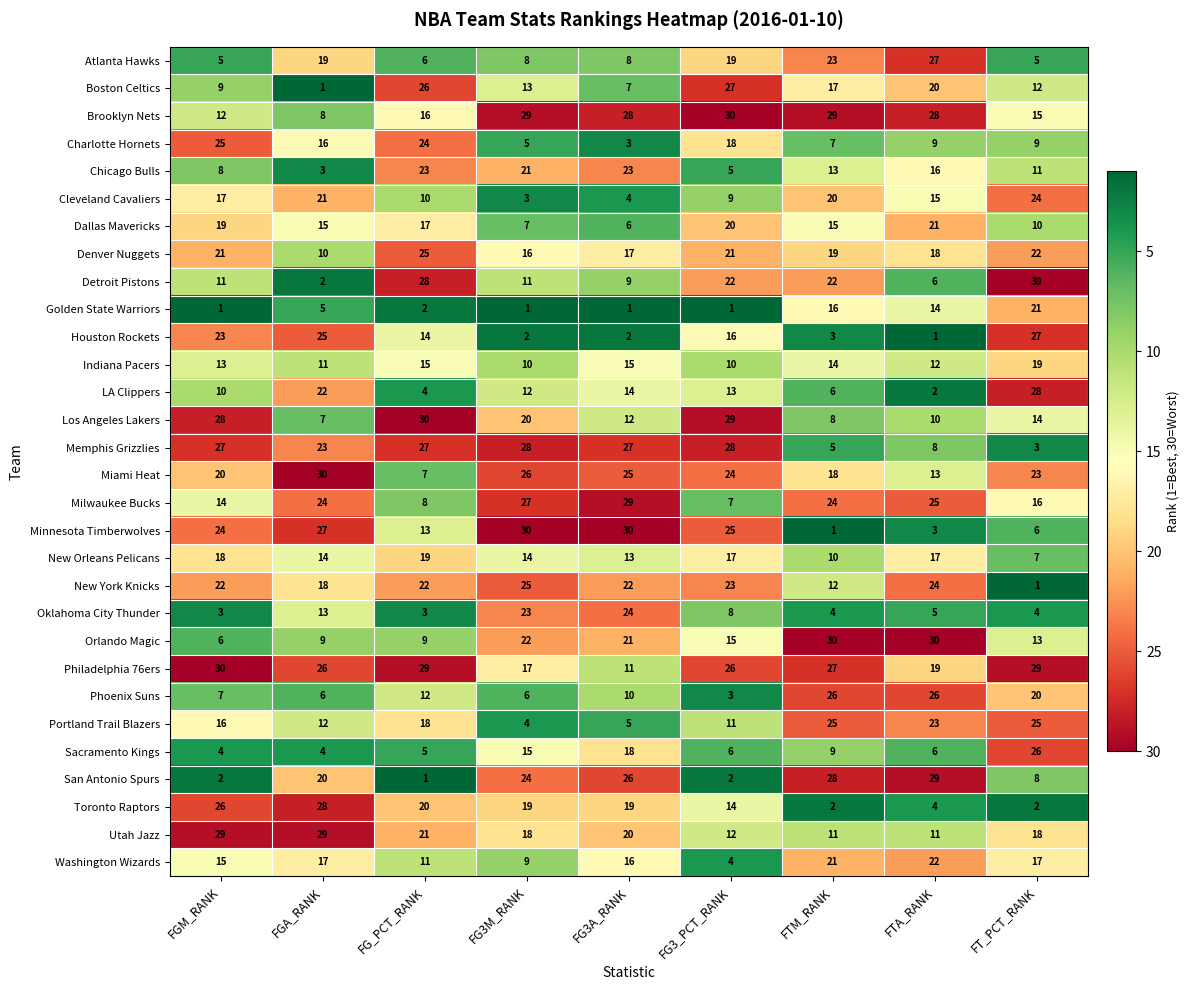

At which label does Denver Nuggets first exceed 19?

FGM_RANK